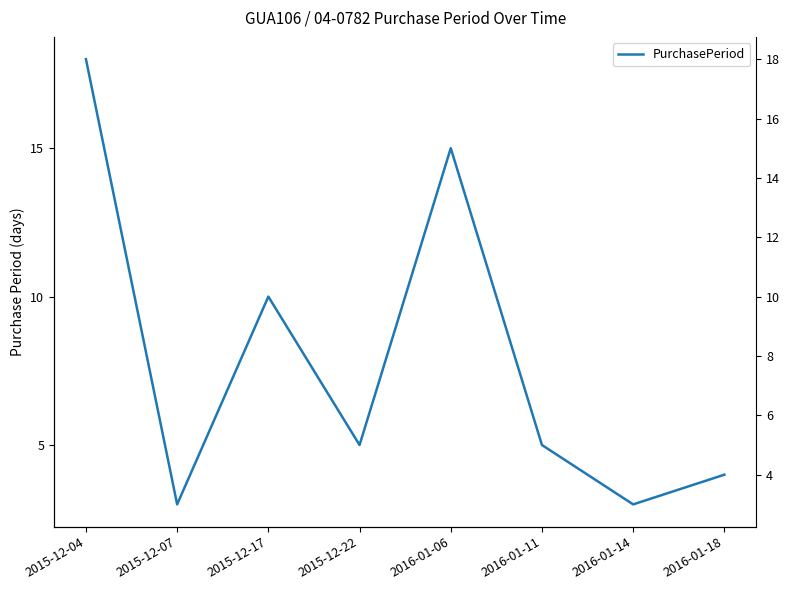

At which label is the value closest to 10?

2015-12-17